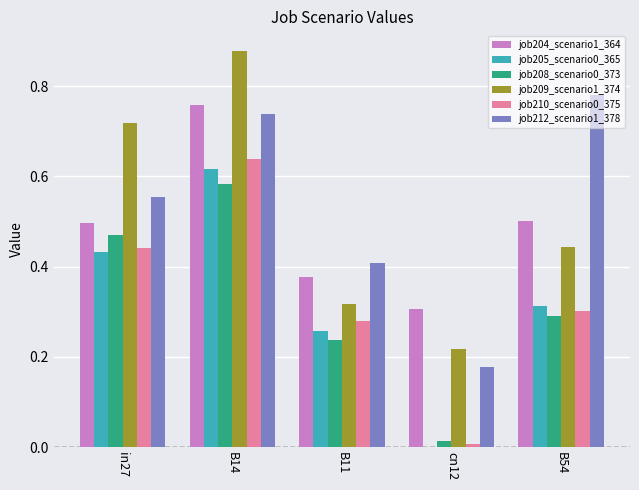

Is the value of job209_scenario1_374 at B11 greater than the value of job210_scenario0_375 at B14?

No